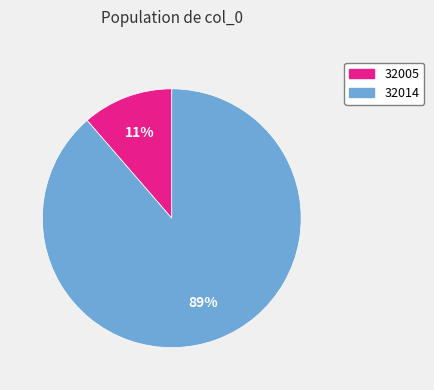

Is it true that 32014 is 95% of the pie?

False